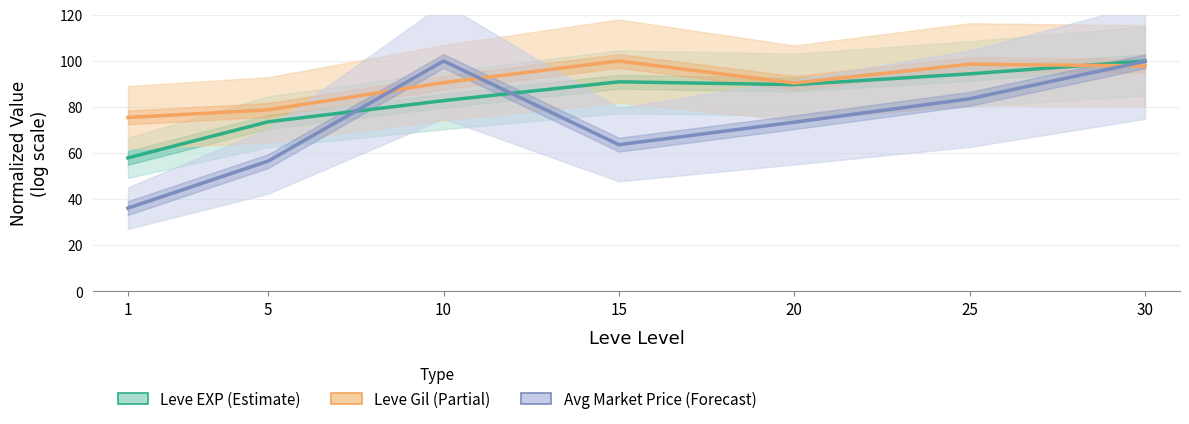

Does the chart have visible grid lines?

Yes